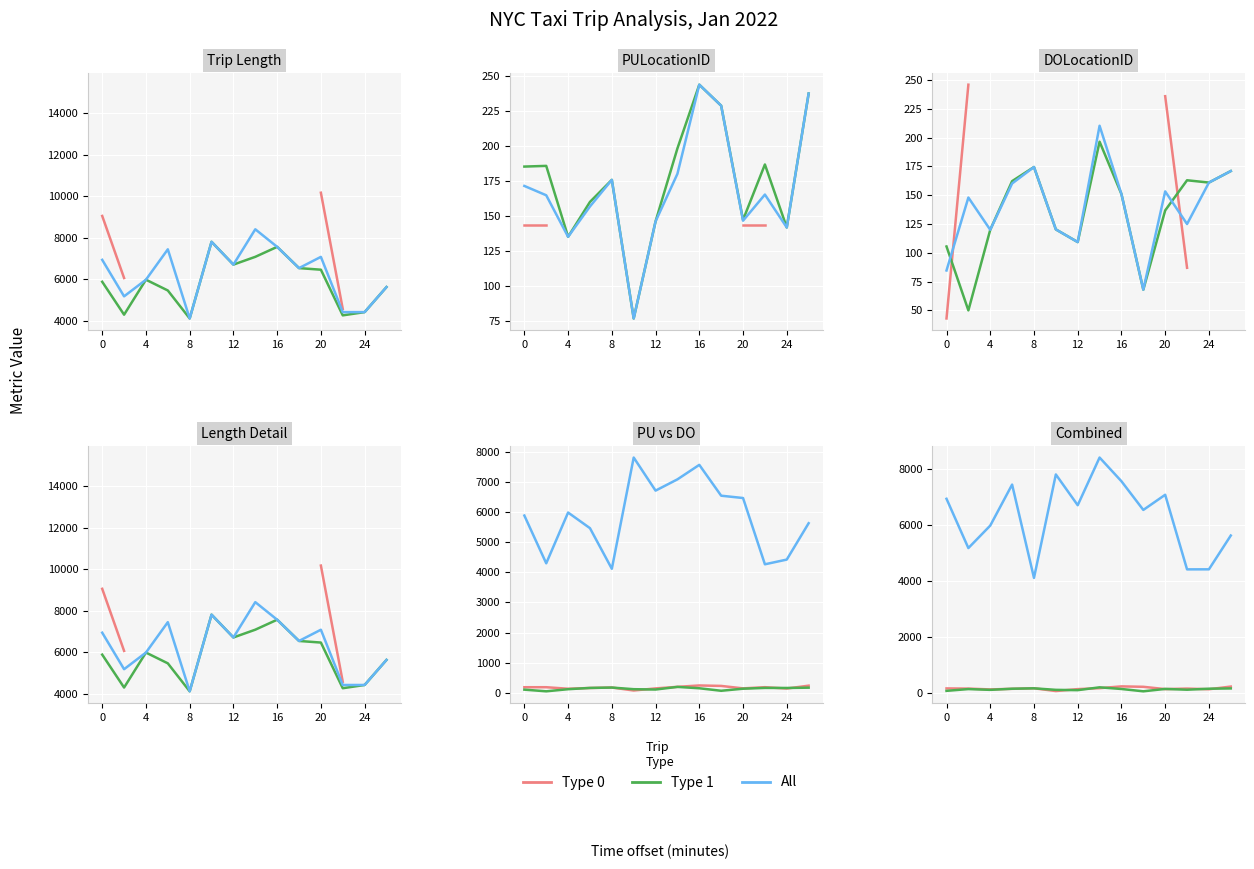

True or false: Type 0 has a value of 122.6 at 8.

False